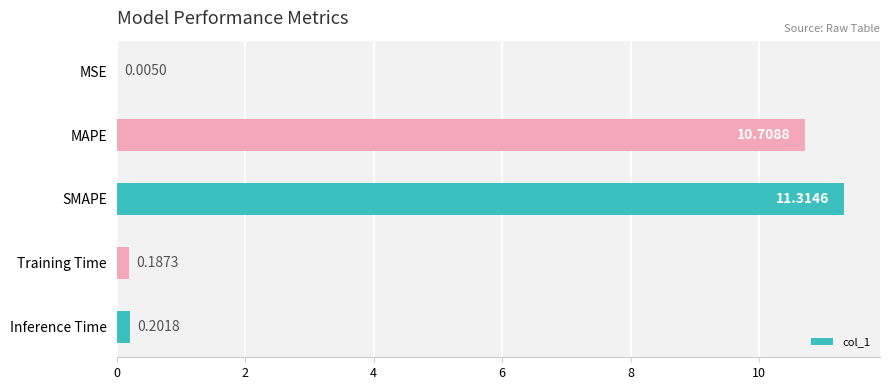

What is the average value?

4.5